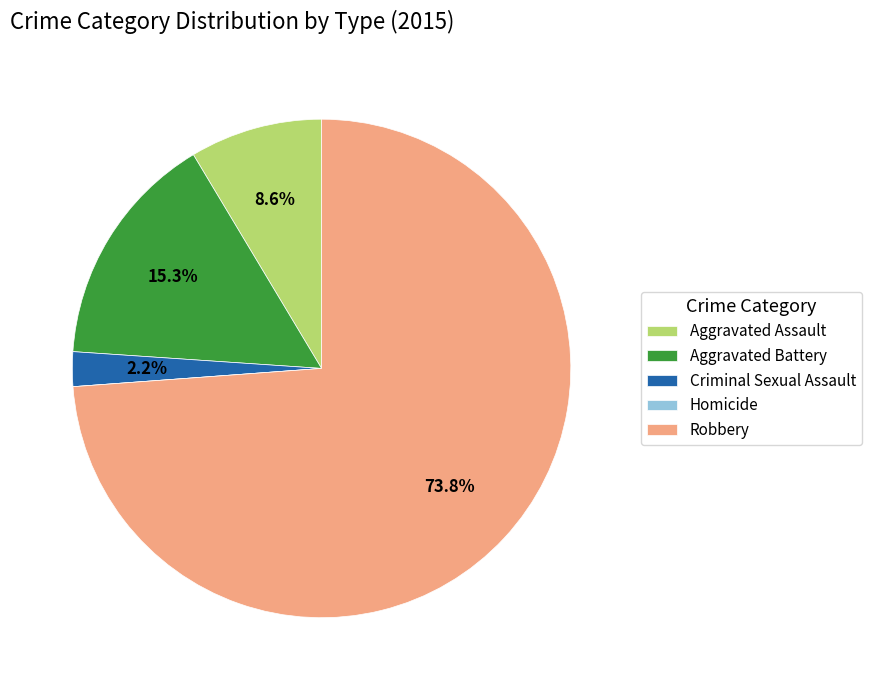

What percentage is NOT represented by Criminal Sexual Assault?

97.8%